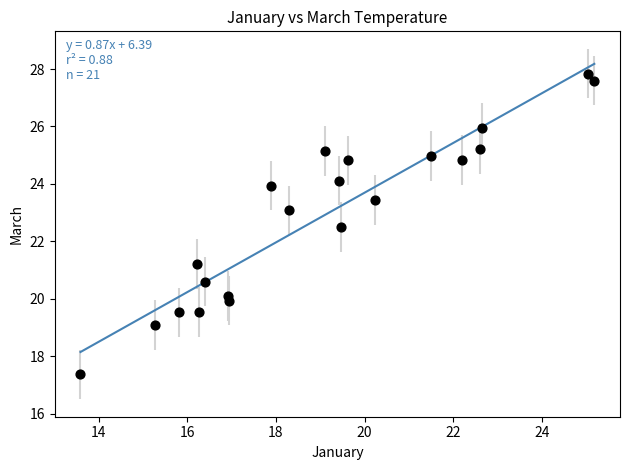

What is the range of Y values (max minus min)?

10.5